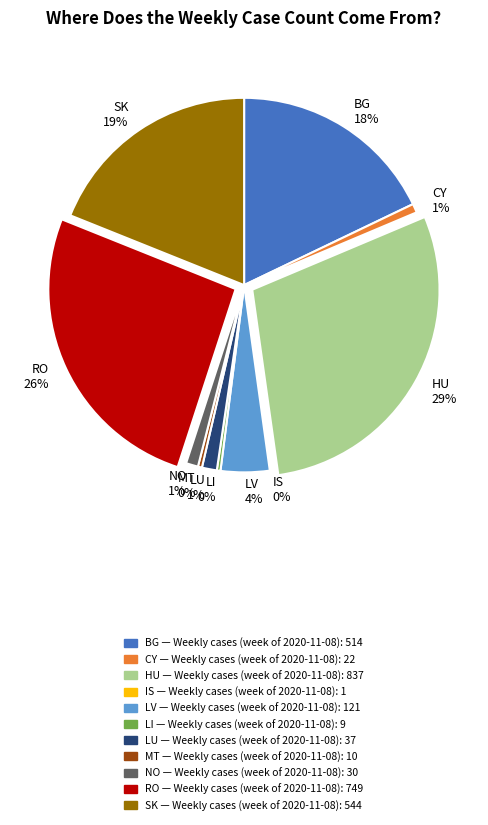

Combined, do HU and CY account for over 50%?

No